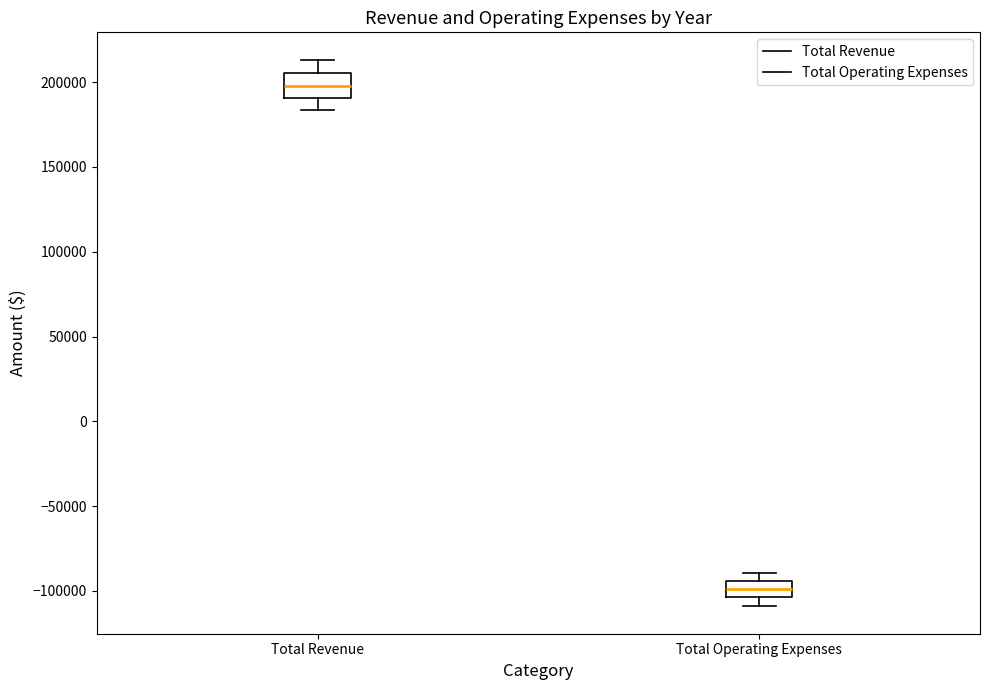

Which box has the lowest median line?

Total Operating Expenses